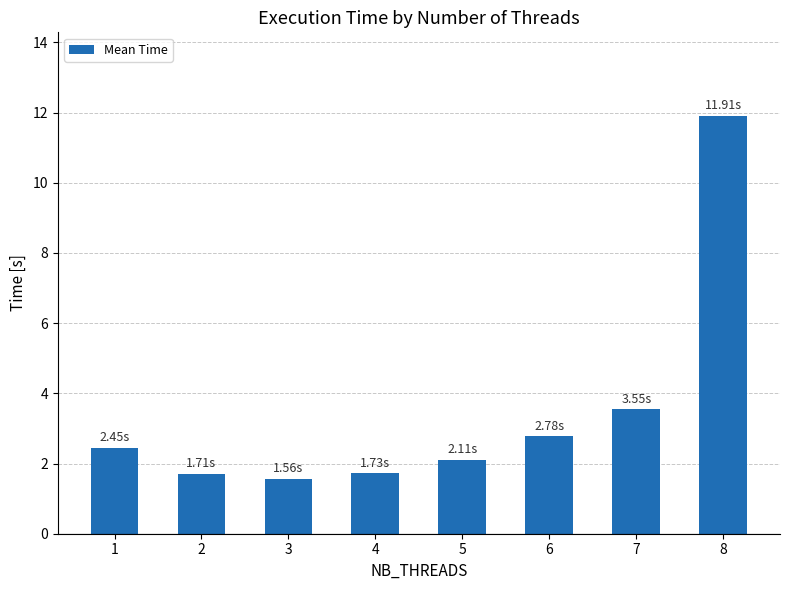

Reading left to right, transcribe all the data shown in this chart.

1=2.4	2=1.7	3=1.6	4=1.7	5=2.1	6=2.8	7=3.6	8=11.9